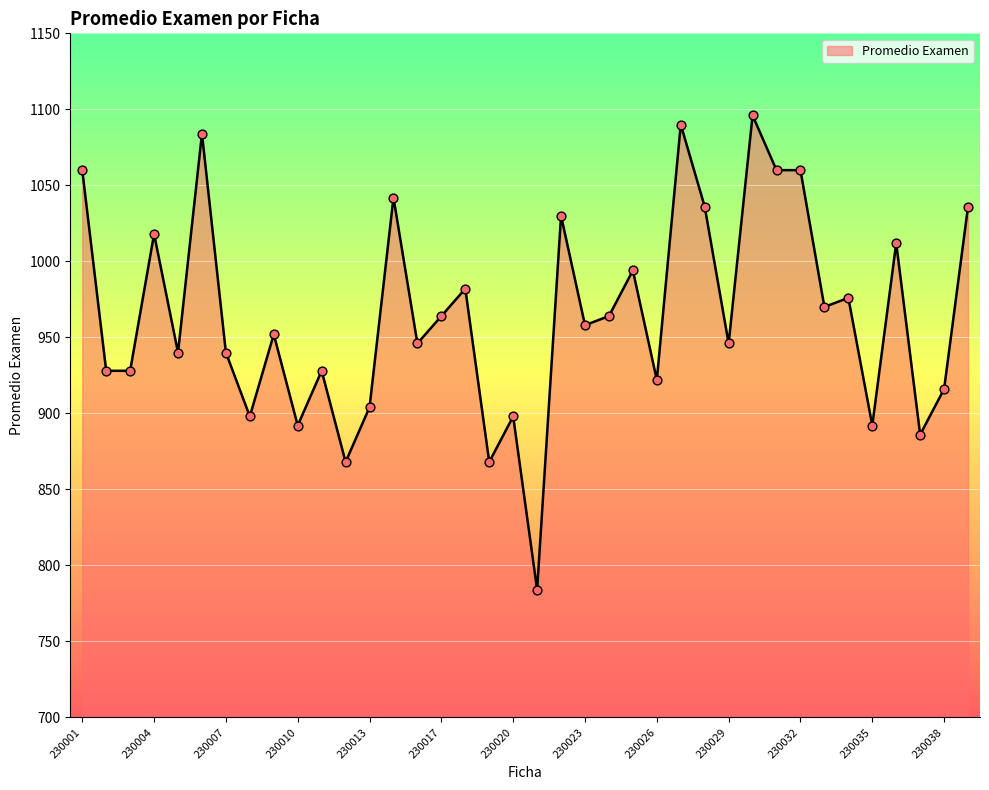

What is the maximum value shown in the chart?

1096